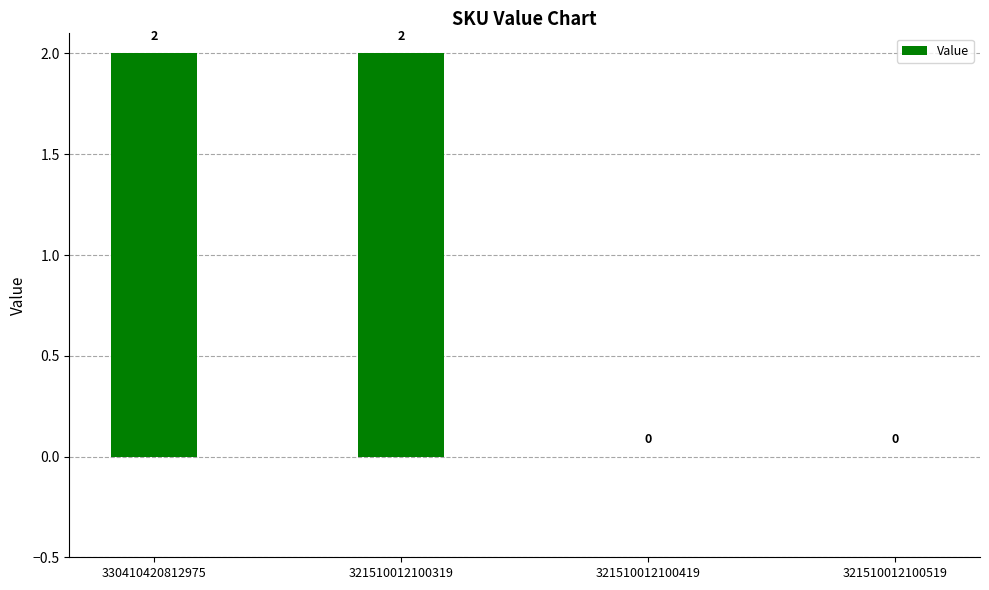

How many values are between 0 and 2?

4